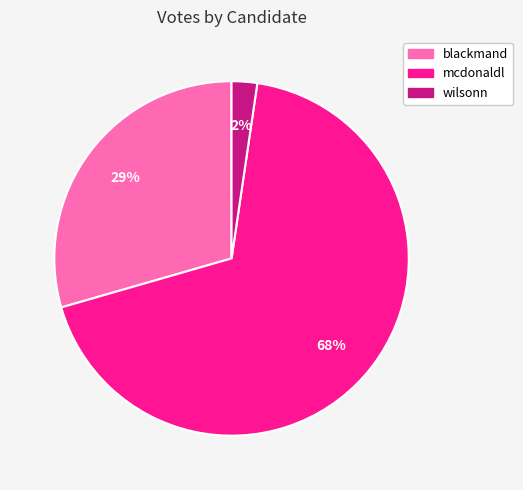

What is the smallest slice in the pie chart?

wilsonn